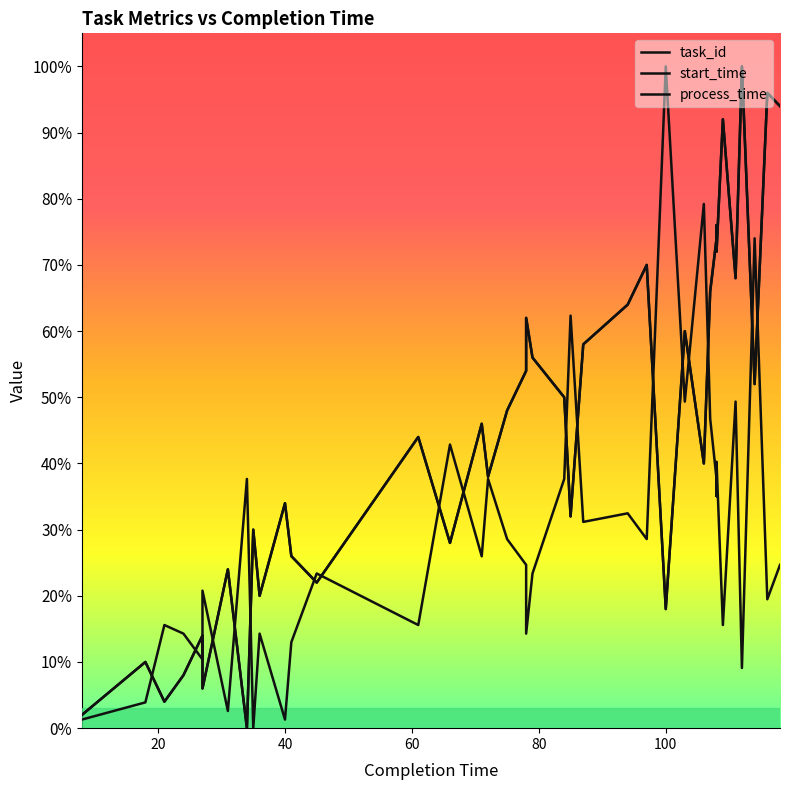

True or false: task_id and start_time intersect in this chart.

False